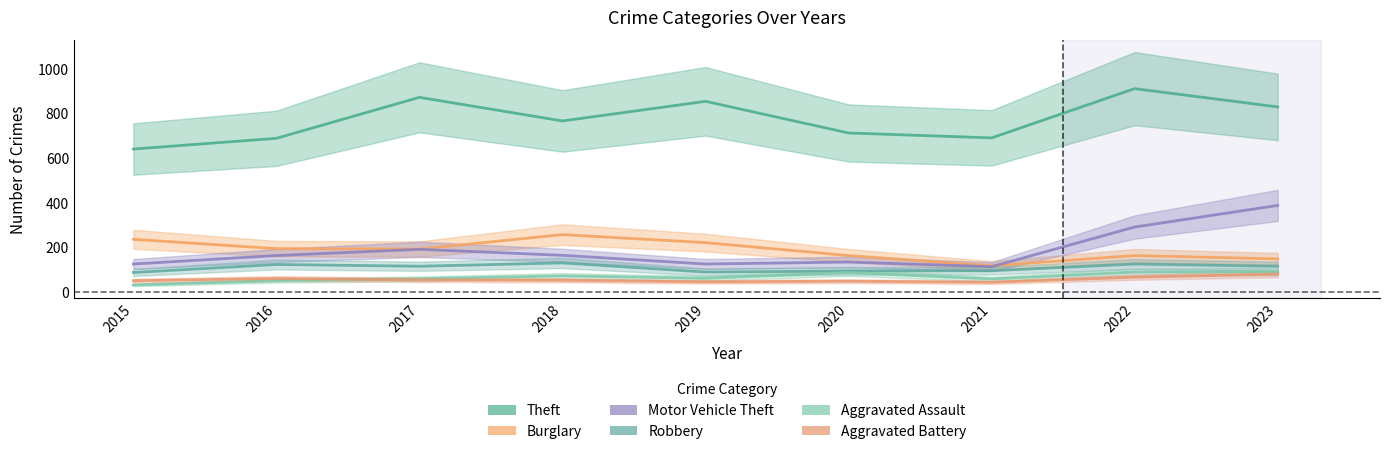

True or false: Robbery and Burglary cross at least once.

False